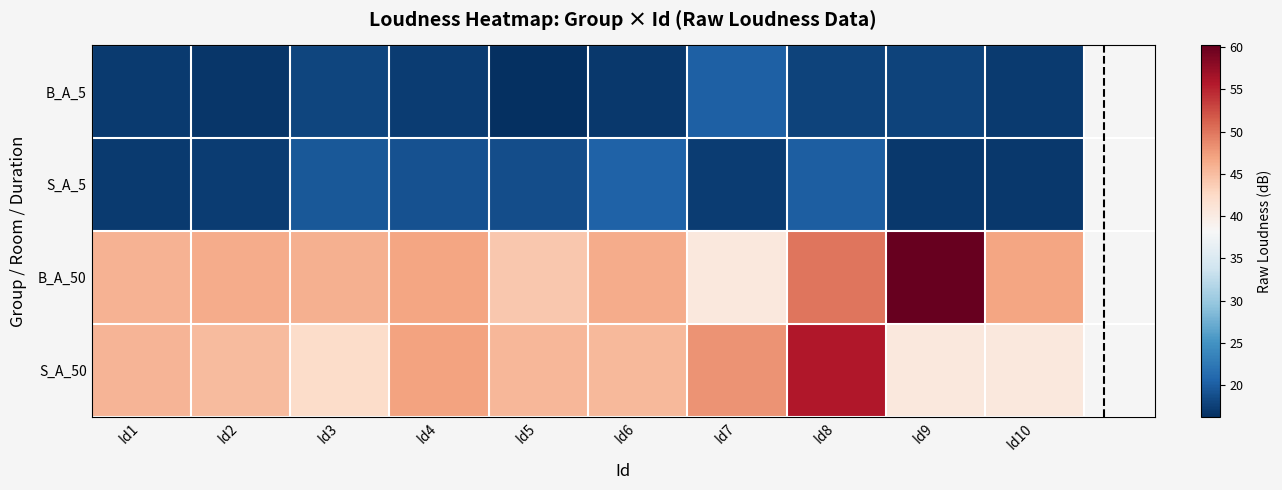

At which category is the sum across all series the highest?

Id8